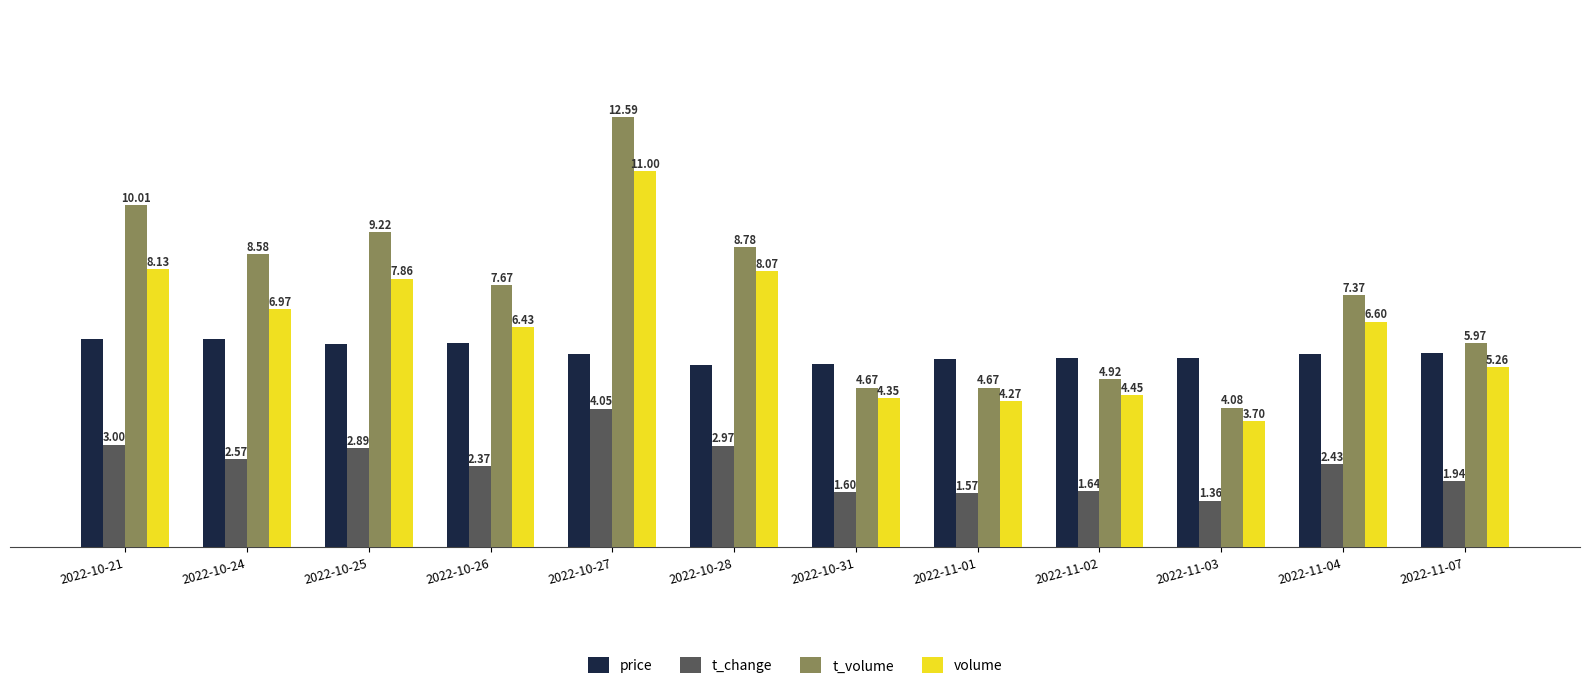

Which series has the largest range (max minus min)?

t_volume